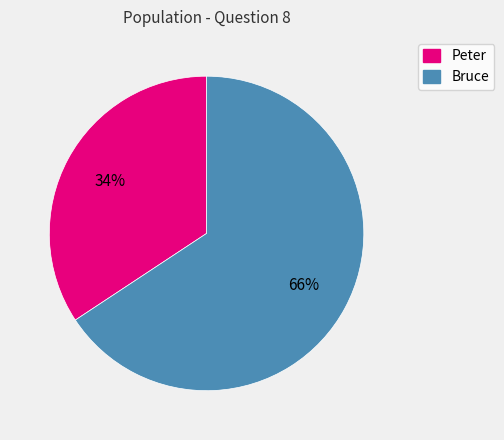

Is it true that Peter is 34% of the pie?

True